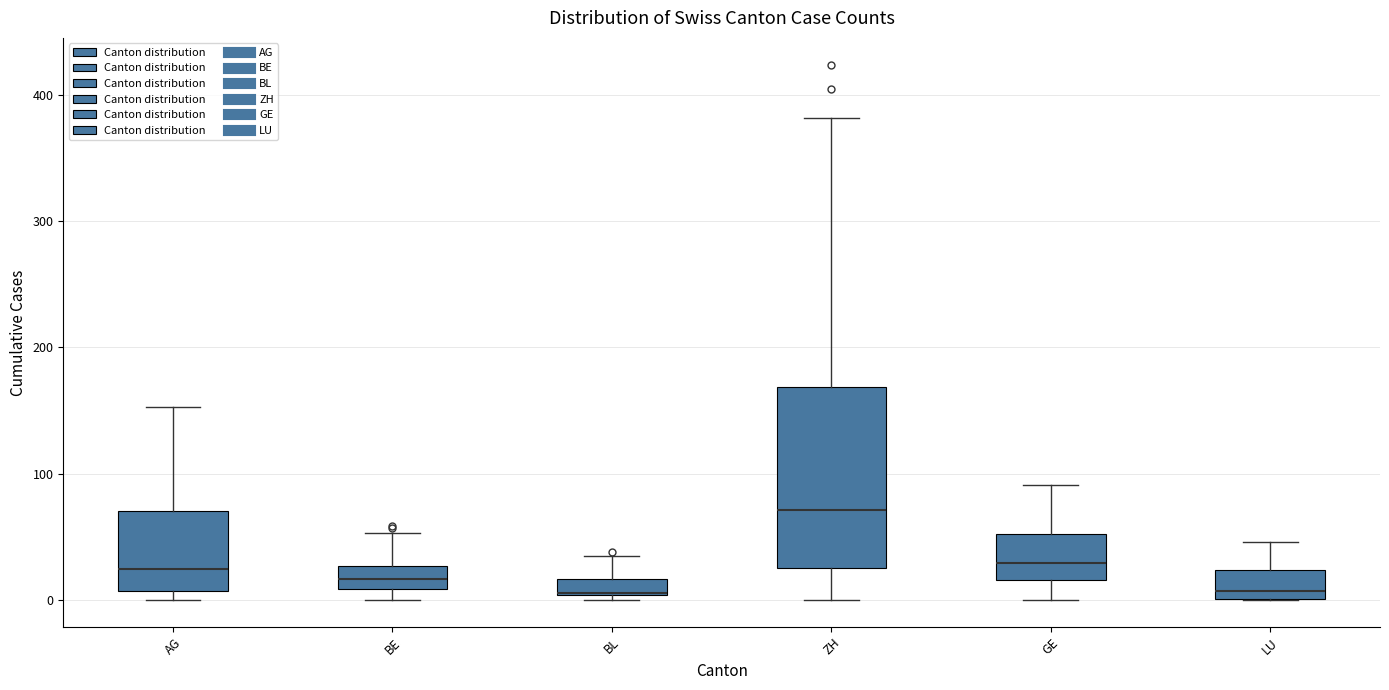

Where is the lower edge of the box for AG on the y-axis? The values are not printed on the chart, so give them approximately, as read against the axis.

10